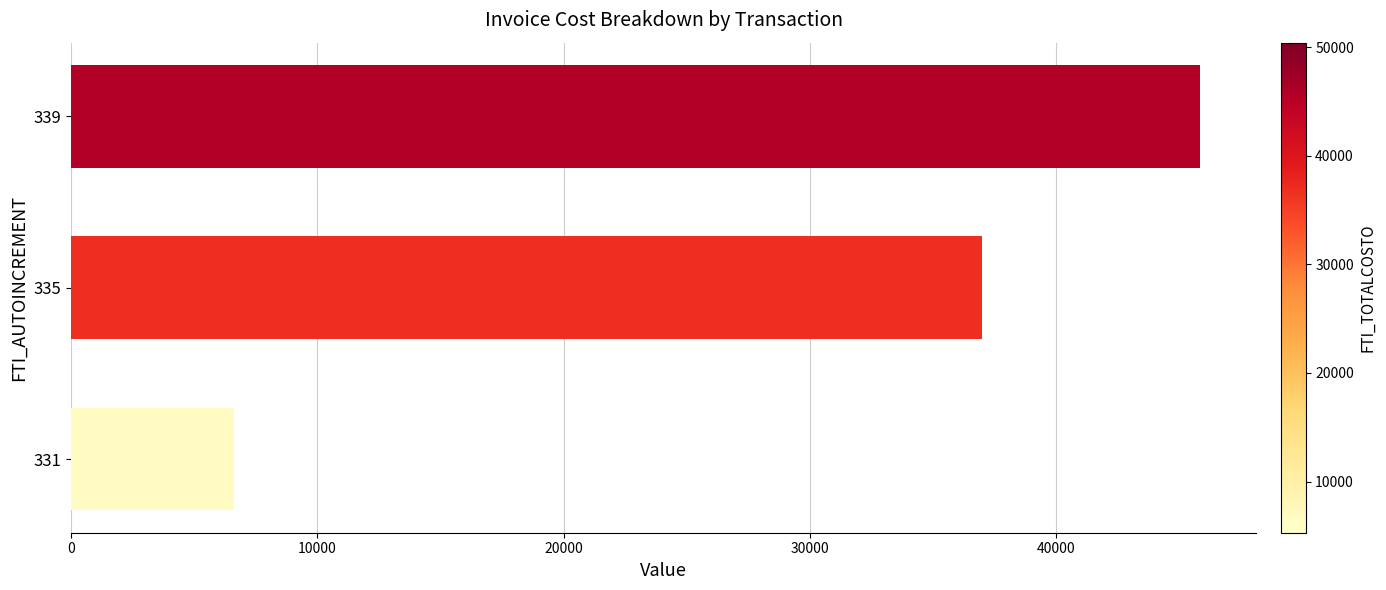

List the labels in order of value, smallest first.

331, 335, 339